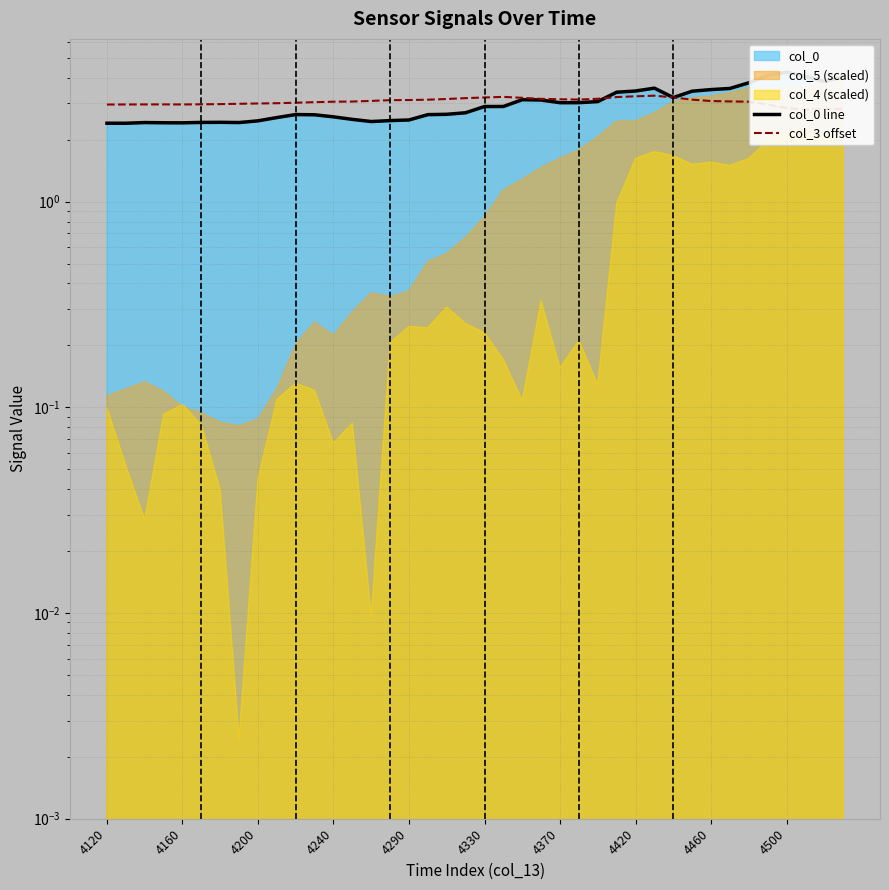

Which series has the largest total across all categories?

col_3 offset